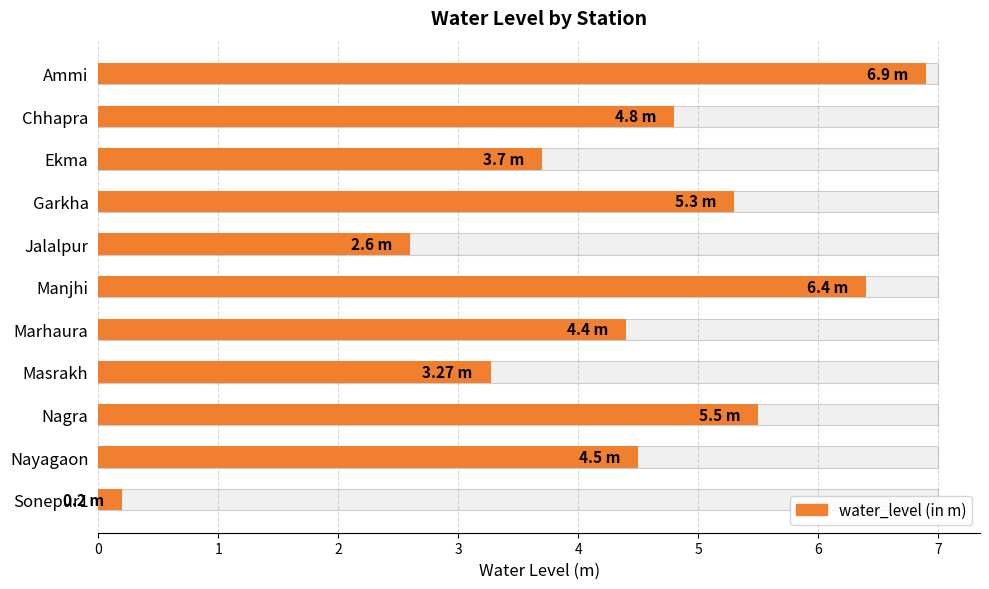

Reading left to right, extract all data points from this chart.

6.9	4.8	3.7	5.3	2.6	6.4	4.4	3.3	5.5	4.5	0.2